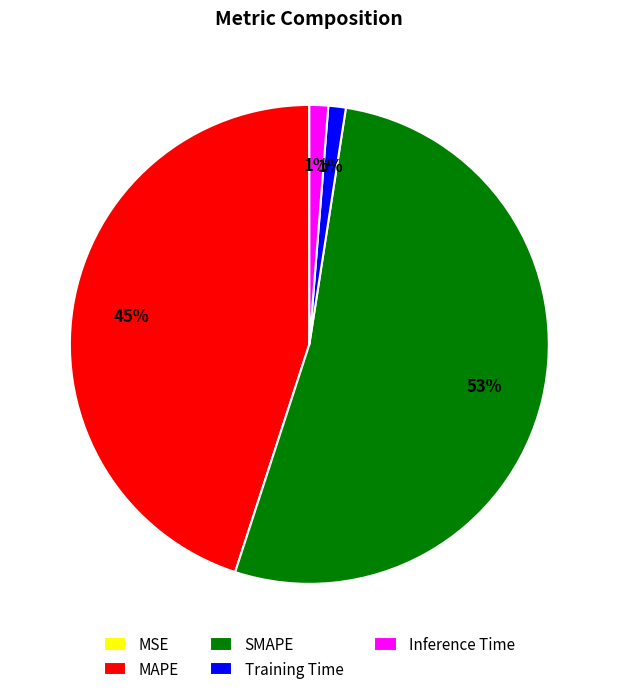

Which category accounts for the majority?

SMAPE